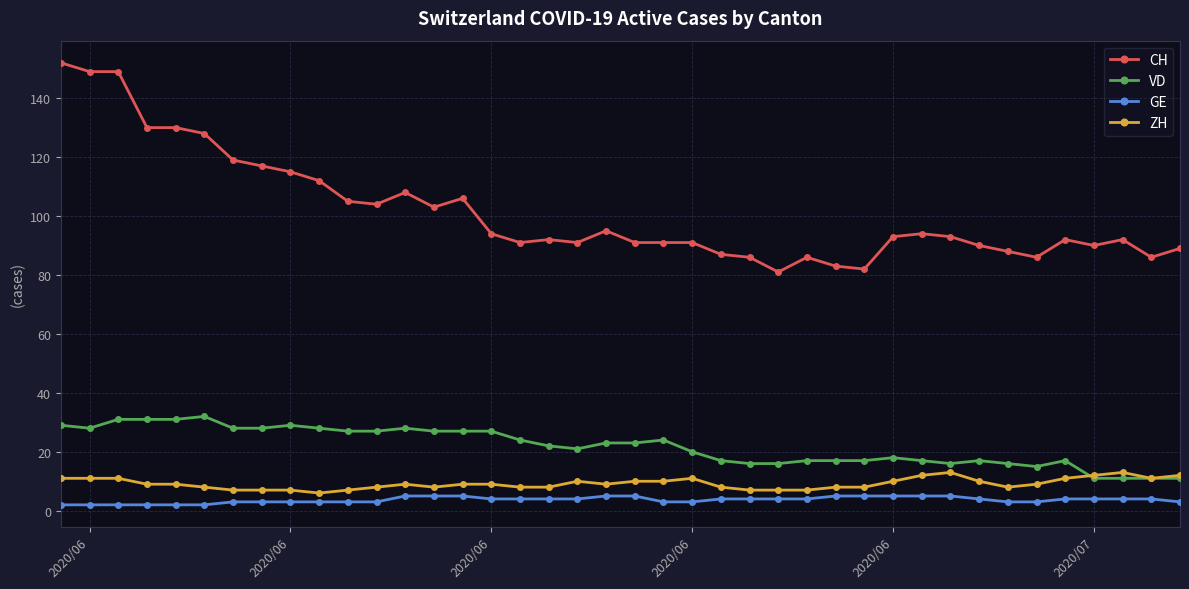

How many lines are shown in the chart?

4